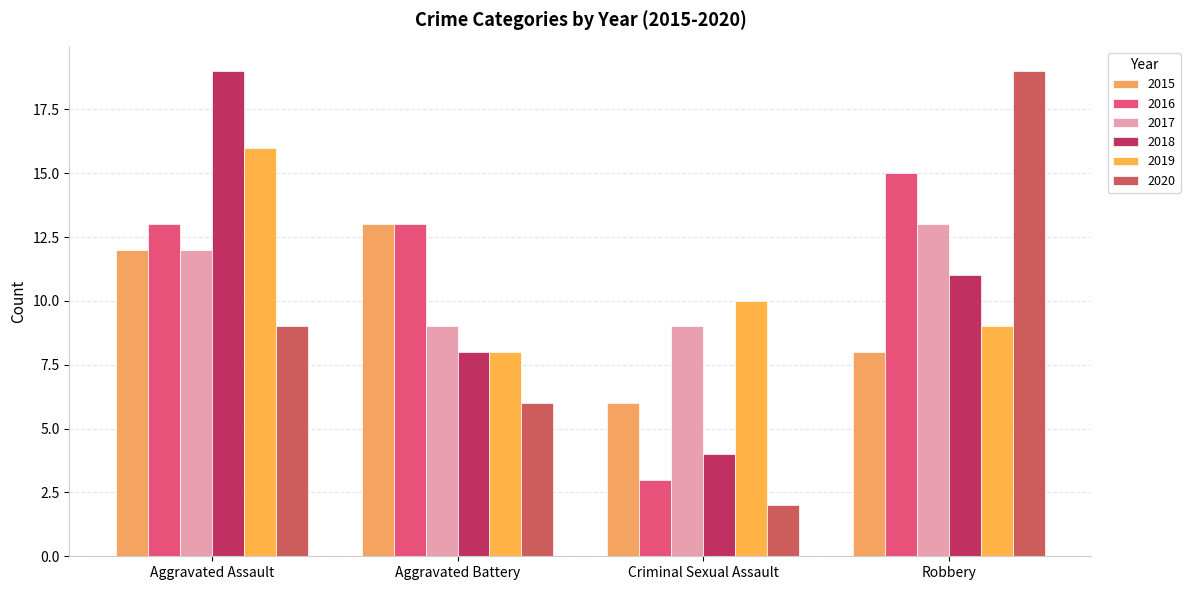

What is the sum of the 2017 values at Aggravated Assault and Robbery?

25